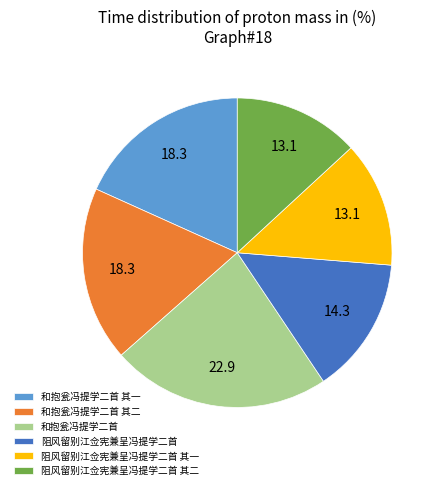

Do 阻风留别江佥宪兼呈冯提学二首 其二 and 阻风留别江佥宪兼呈冯提学二首 together represent more than half of the pie?

No